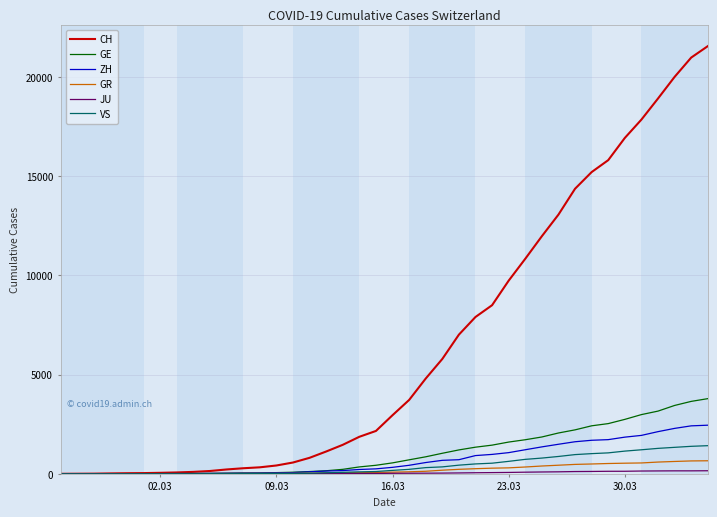

What is the maximum value shown in the chart?

21554